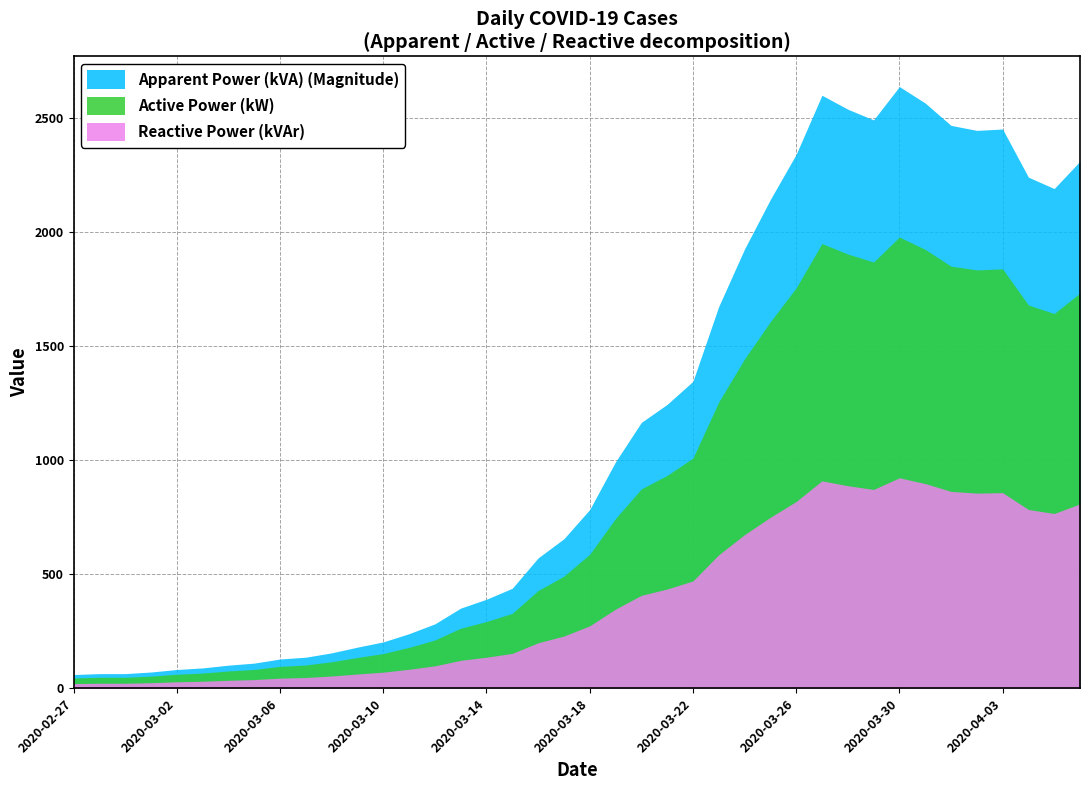

How many values exceed 784?

19